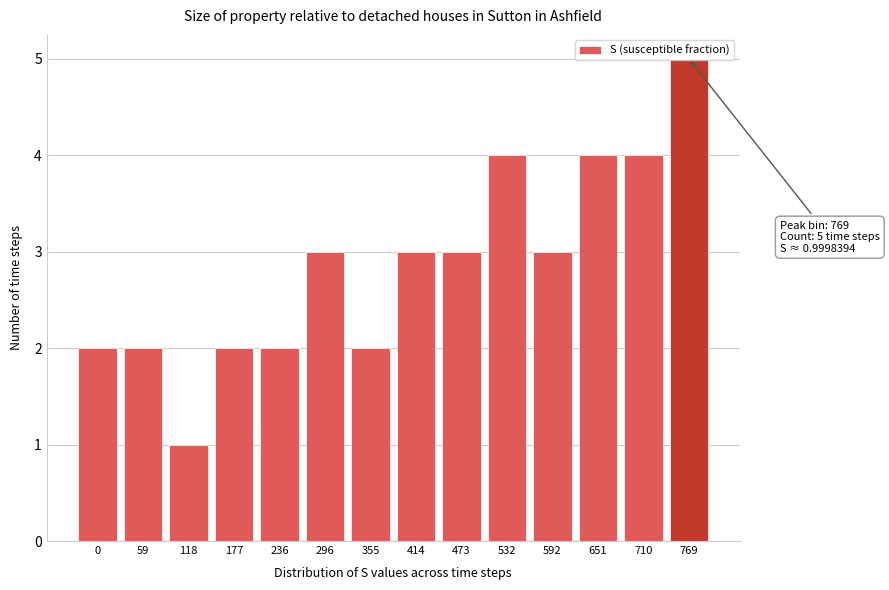

What is the sum of the values at 710 and 651?

8